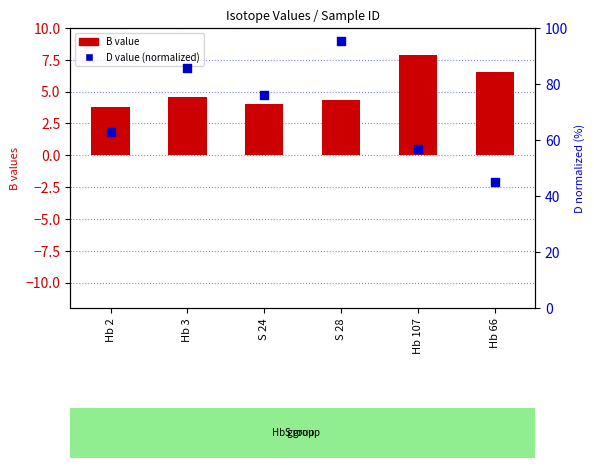

Which series has the widest spread of Y values?

D value (normalized)